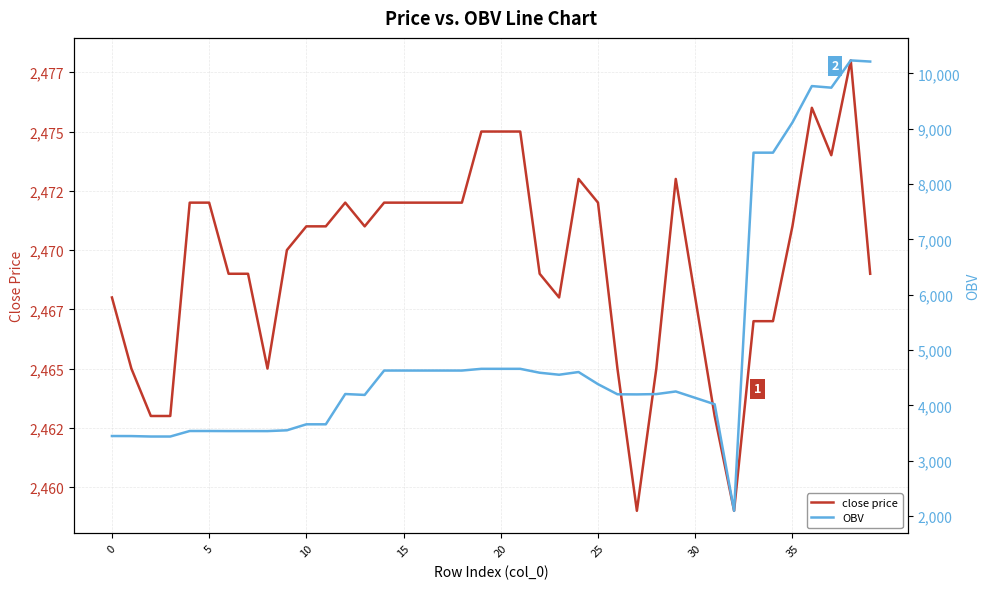

What is the label of the 37th point from the left?

36